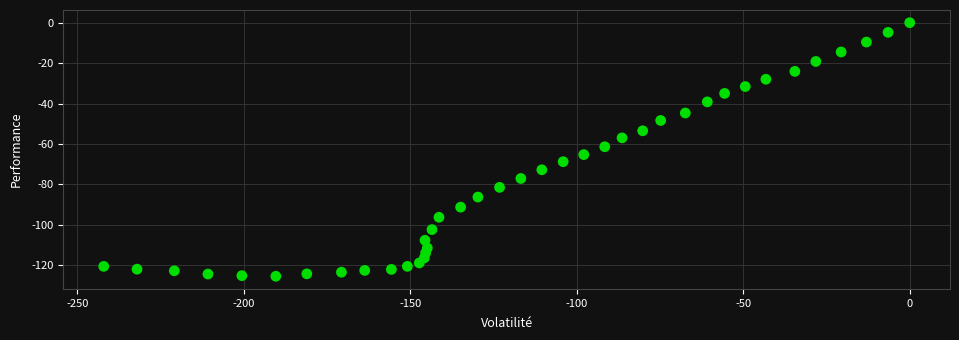

What is the range of X values (max minus min)?

242.1